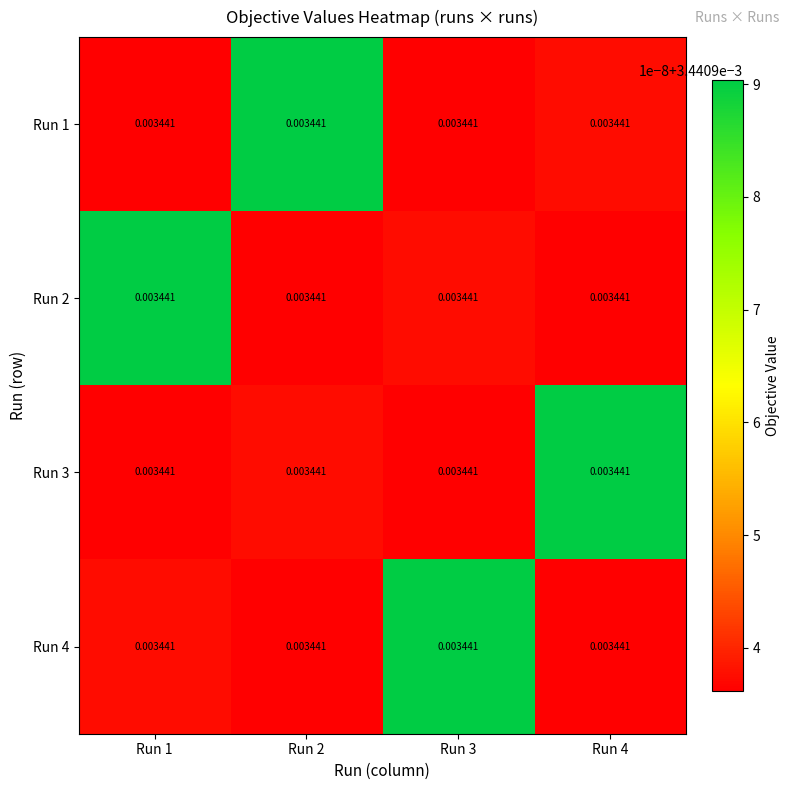

Which has a higher value, Run 3 or Run 4?

Run 4